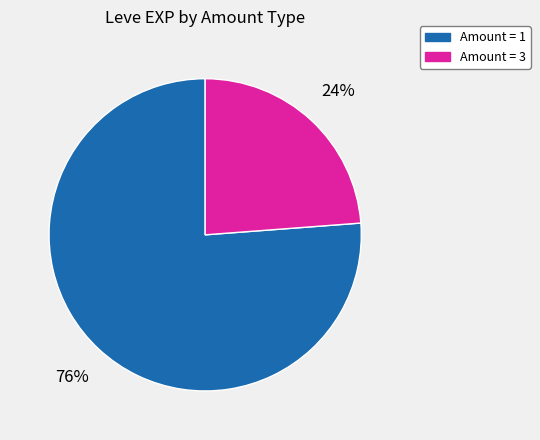

Between Amount = 1 and Amount = 3, which is larger?

Amount = 1